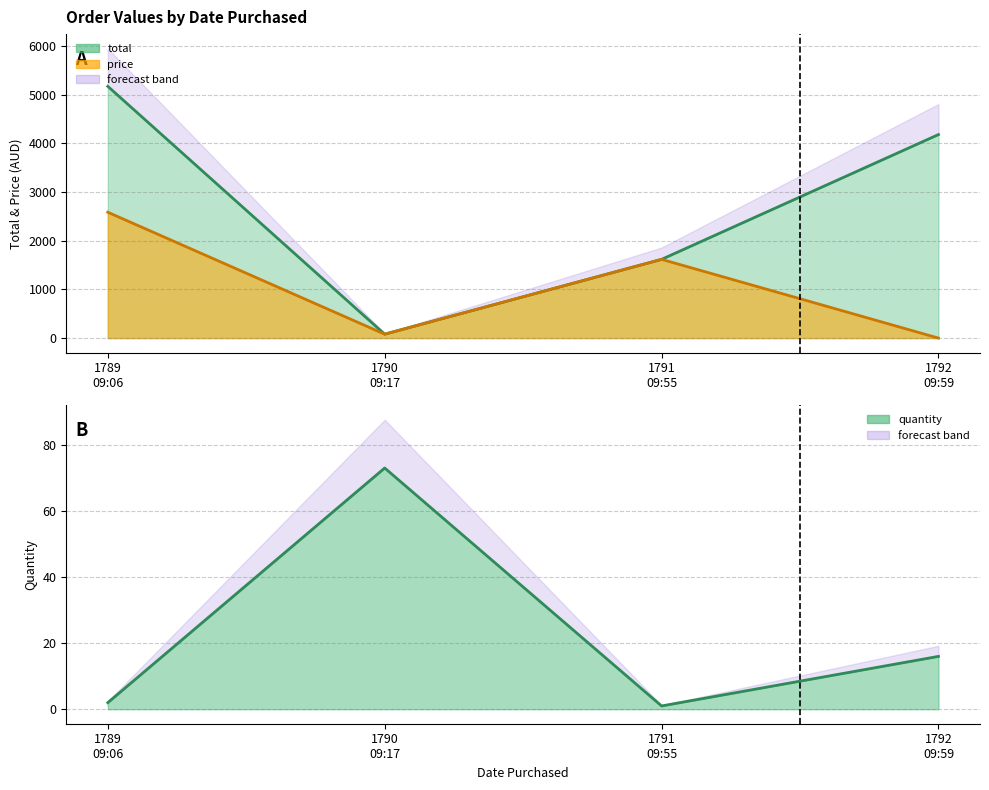

The value of price at 1790 09:17 is 80.3. True or false?

True